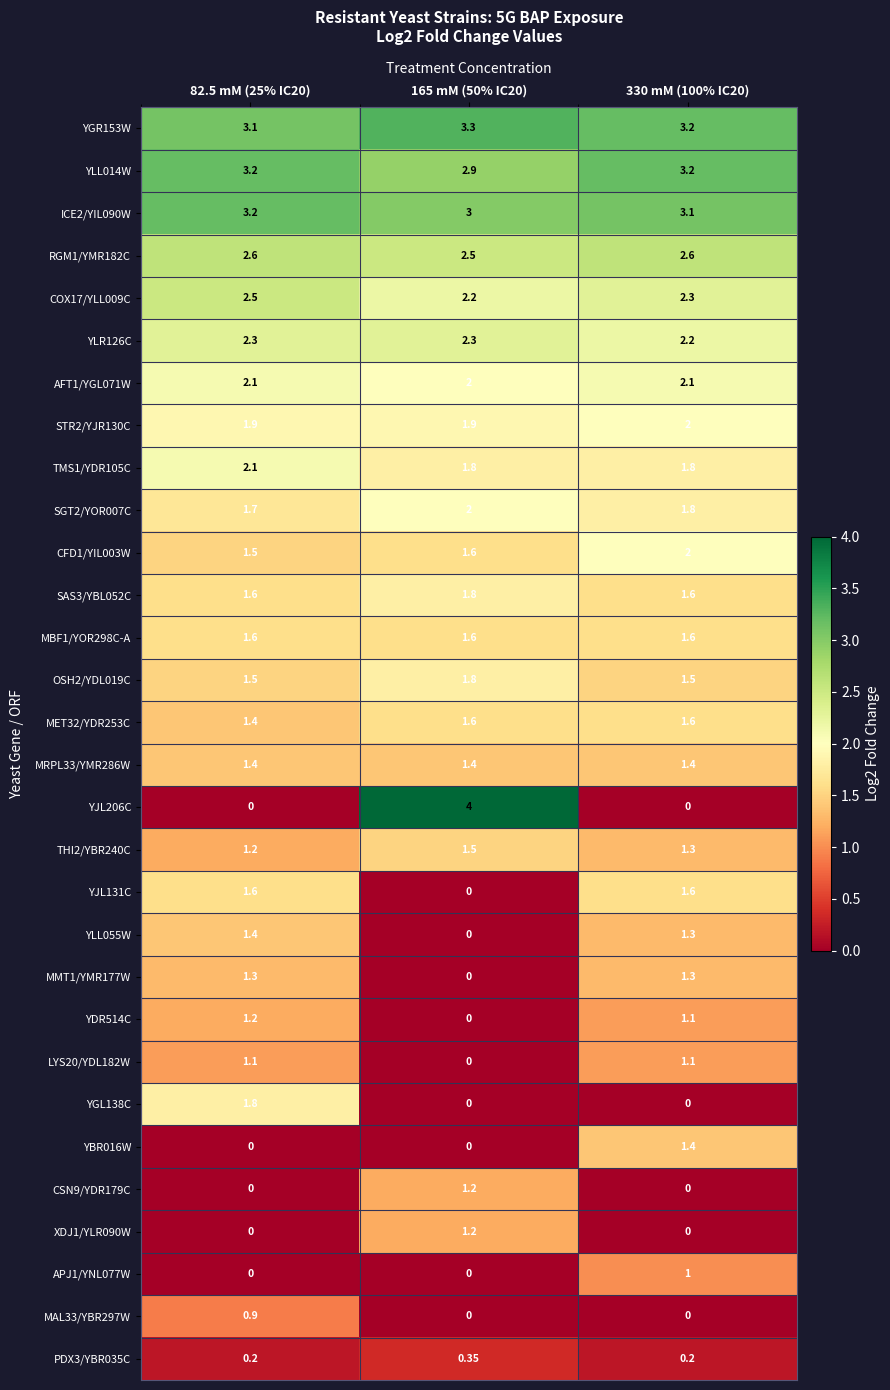

Is the value of THI2/YBR240C at 330 mM (100% IC20) greater than the value of COX17/YLL009C at 165 mM (50% IC20)?

No